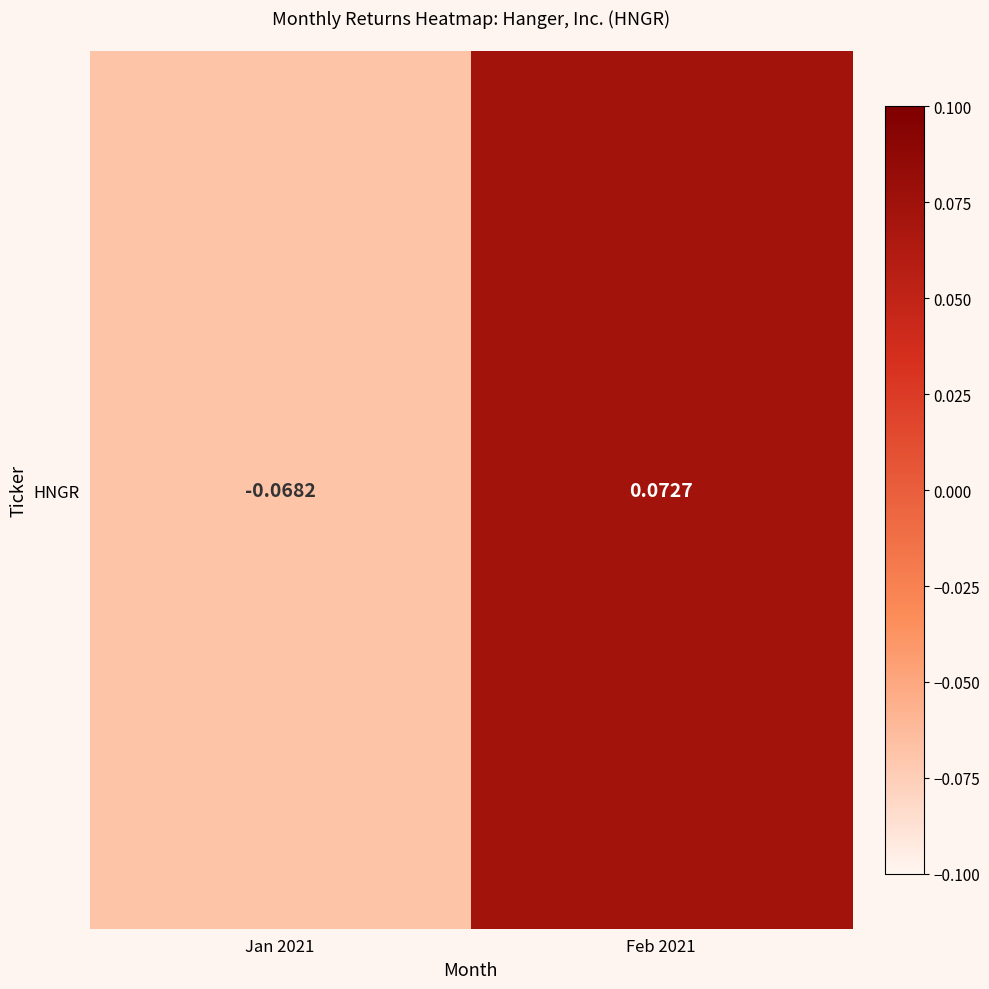

The chart shows a value of 0.0 at Feb 2021. True or false?

False